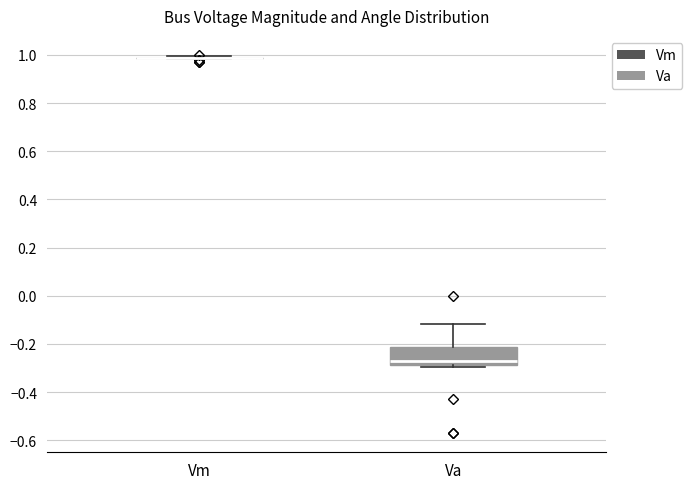

Reading left to right, transcribe this box plot: for each box, give where its median line is, the range the box spans, and where its two whiskers end, as read against the y-axis. The values are not printed on the chart, so give them approximately, as read against the axis.

Vm: box collapsed to a line at 0.98, whiskers 0.98 to 1.00
Va: median -0.28 (just above the box's lower edge), box -0.28 to -0.22, whiskers -0.30 to -0.12